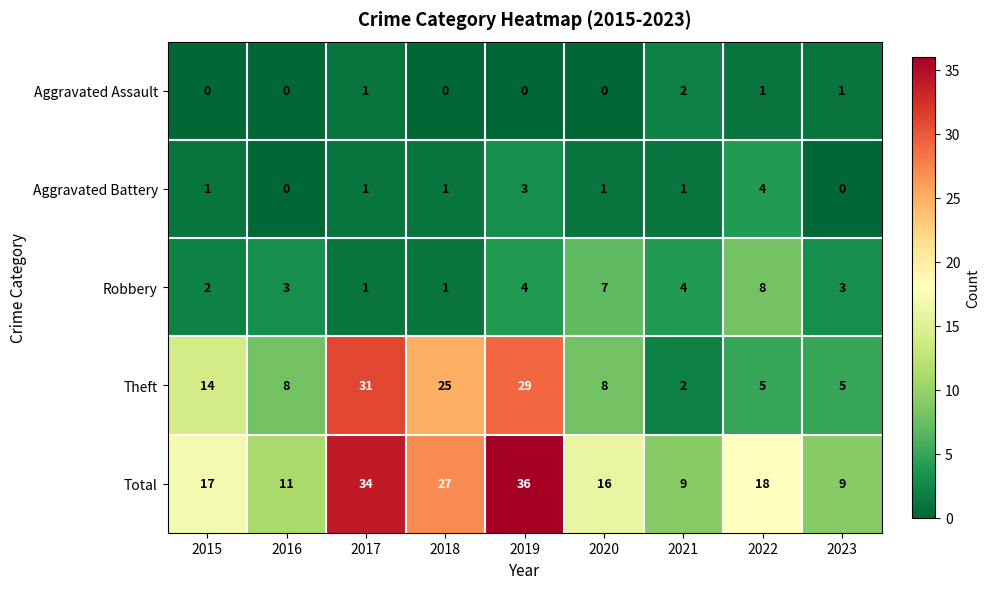

Count the number of categories in the chart.

9